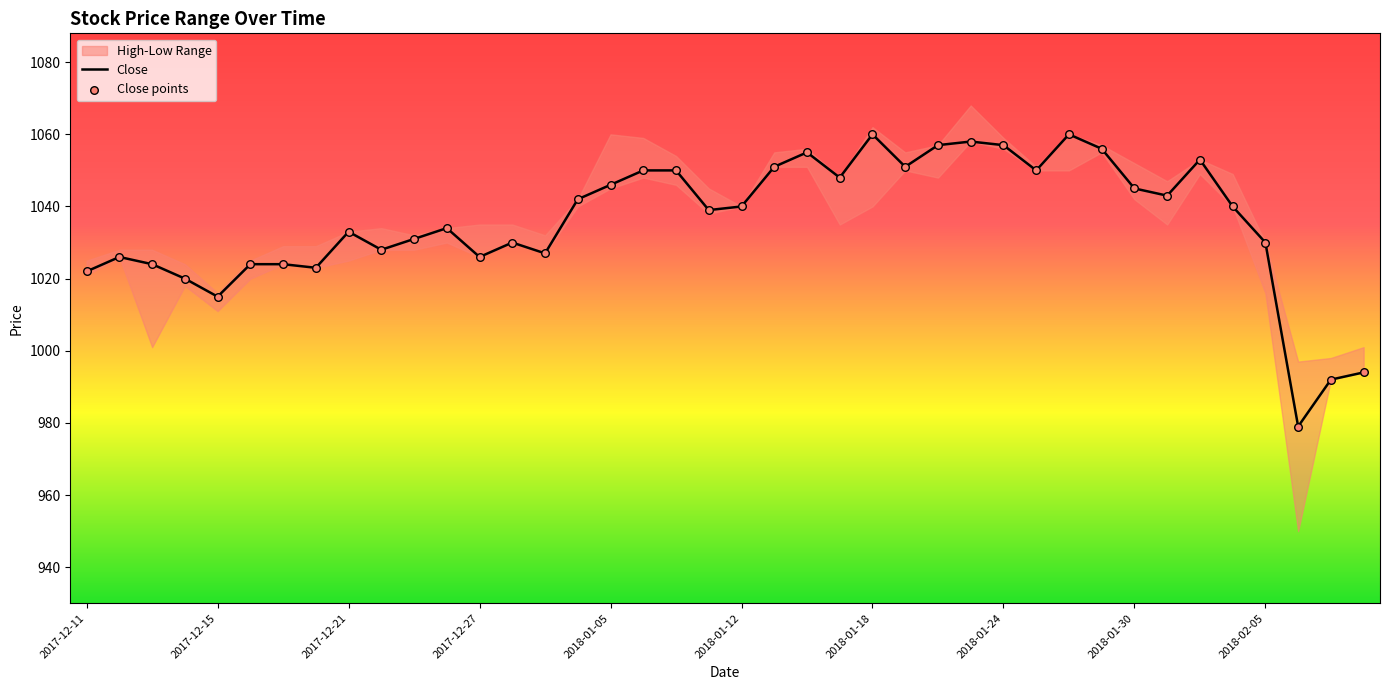

What is the total value across all series at 33?

2086